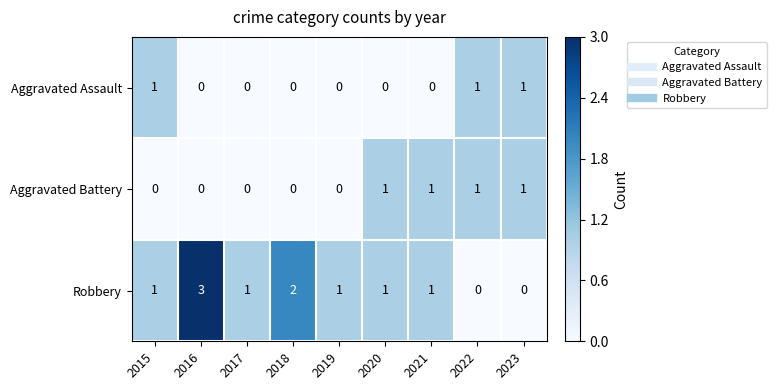

Reading left to right, transcribe all the data shown in this chart.

Aggravated Assault: 2015=1	2016=0	2017=0	2018=0	2019=0	2020=0	2021=0	2022=1	2023=1
Aggravated Battery: 2015=0	2016=0	2017=0	2018=0	2019=0	2020=1	2021=1	2022=1	2023=1
Robbery: 2015=1	2016=3	2017=1	2018=2	2019=1	2020=1	2021=1	2022=0	2023=0